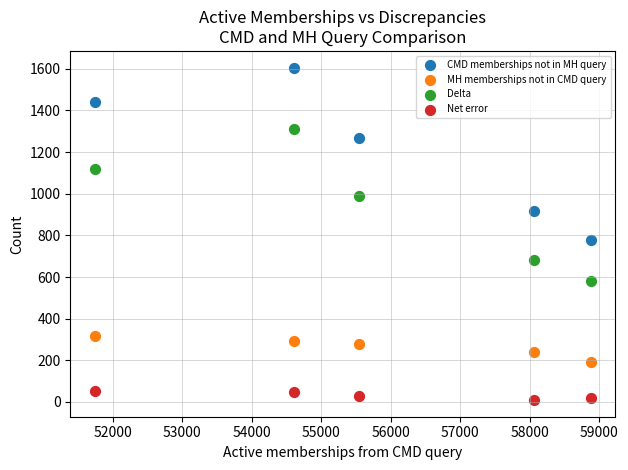

Across all series, what Y value is closest to 807?

777